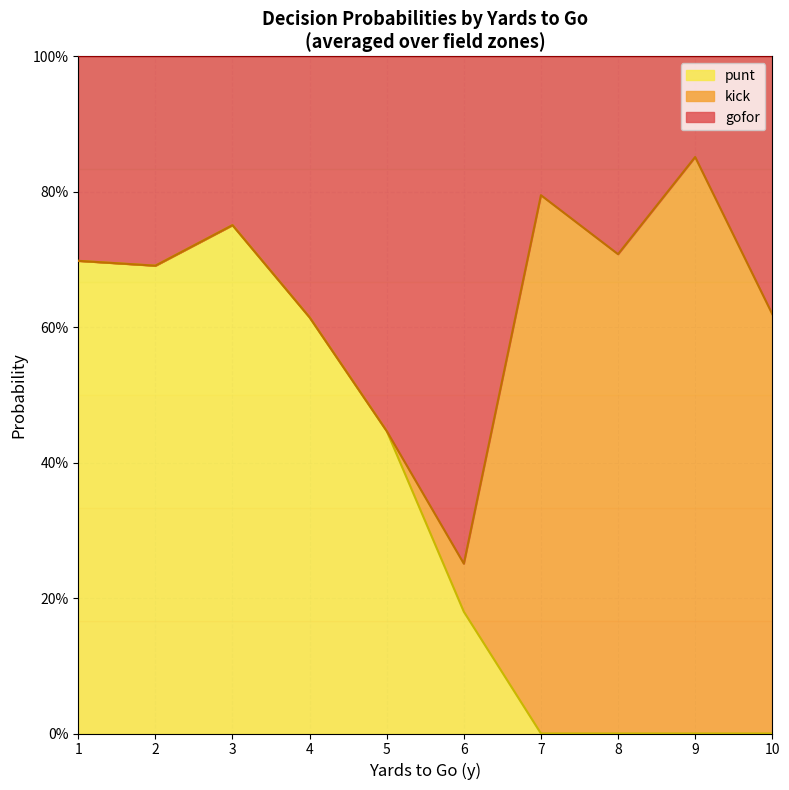

Does the chart have visible grid lines?

Yes